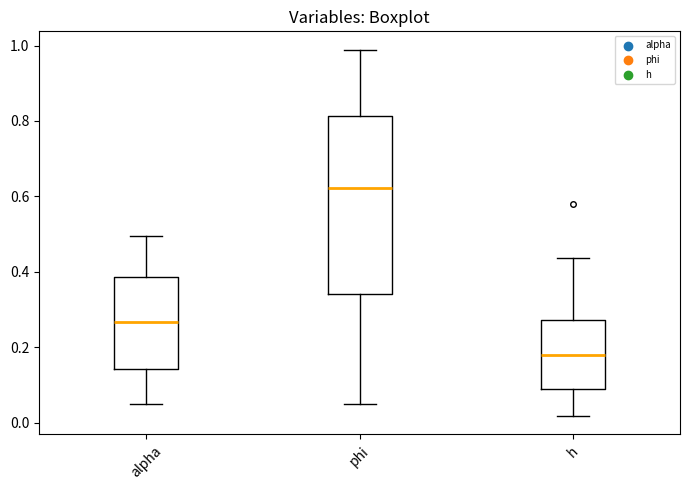

Reading left to right, transcribe this box plot: for each box, give where its median line is, the range the box spans, and where its two whiskers end, as read against the y-axis. The values are not printed on the chart, so give them approximately, as read against the axis.

alpha: median 0.26, box 0.14 to 0.38, whiskers 0.06 to 0.50
phi: median 0.62, box 0.34 to 0.82, whiskers 0.04 to 0.98
h: median 0.18, box 0.08 to 0.28, whiskers 0.02 to 0.44